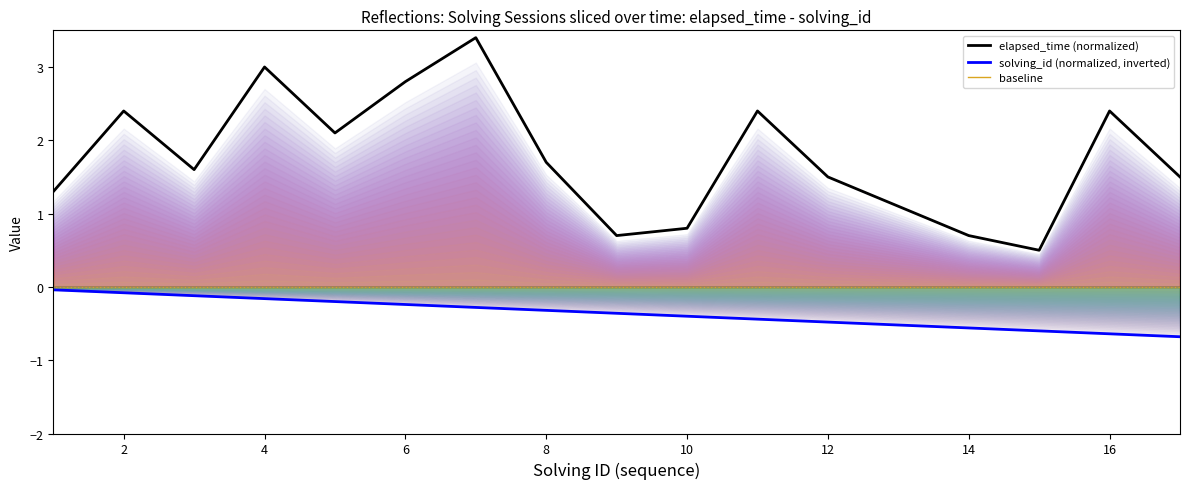

Is the value of elapsed_time (normalized) at 4 greater than the value of solving_id (normalized, inverted) at 16?

Yes